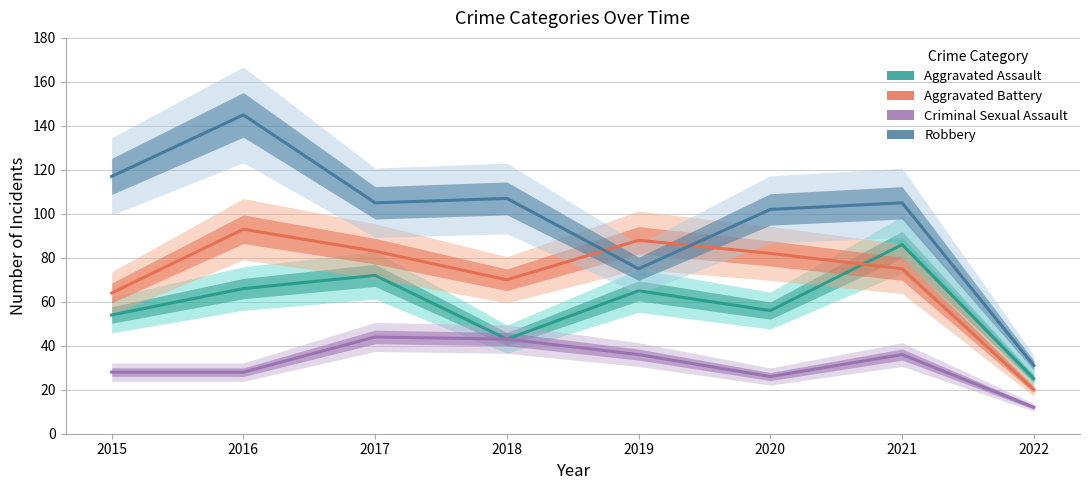

Reading left to right, what are all the values shown in this chart?

Aggravated Assault: 2015=54	2016=66	2017=72	2018=43	2019=65	2020=56	2021=86	2022=25
Aggravated Battery: 2015=64	2016=93	2017=83	2018=70	2019=88	2020=82	2021=75	2022=20
Criminal Sexual Assault: 2015=28	2016=28	2017=44	2018=43	2019=36	2020=26	2021=36	2022=12
Robbery: 2015=117	2016=145	2017=105	2018=107	2019=75	2020=102	2021=105	2022=31